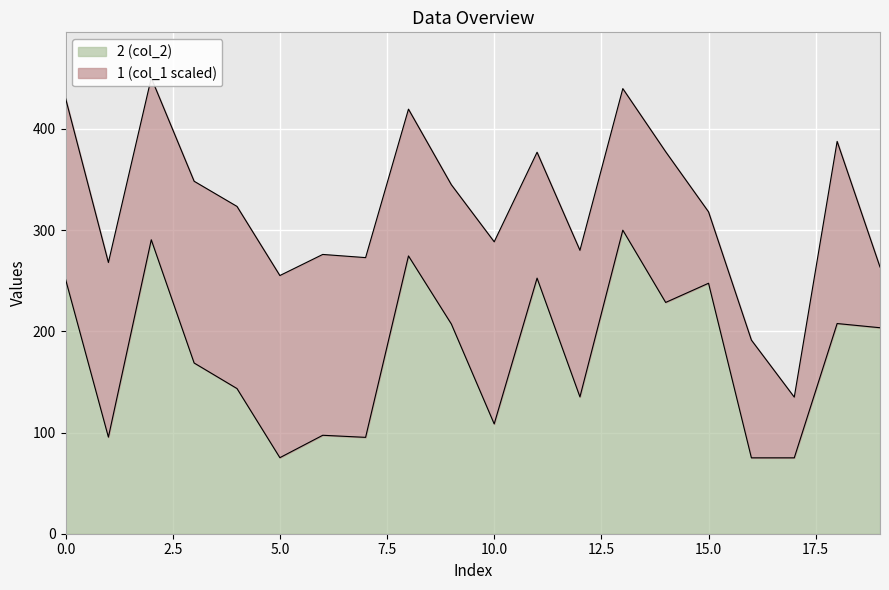

True or false: the data shows 102.5 at 16.

False